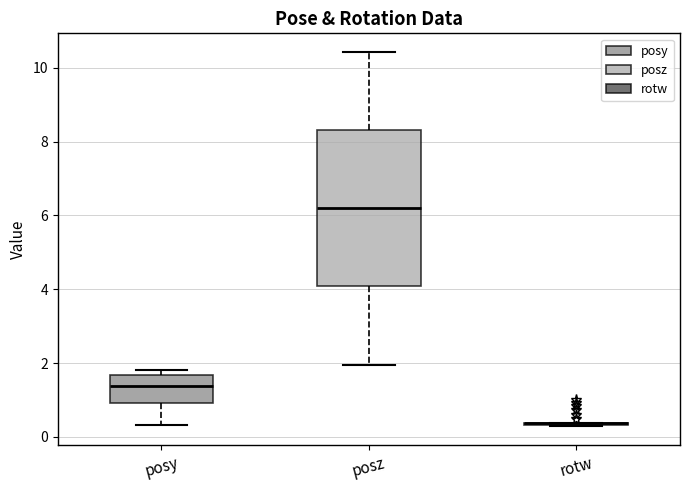

Reading left to right, read every box against the y-axis: the position of its median line, the range the box covers, and the ends of its whiskers. The values are not printed on the chart, so give them approximately, as read against the axis.

posy: median 1.4, box 1.0 to 1.6, whiskers 0.4 to 1.8
posz: median 6.2, box 4.0 to 8.4, whiskers 2.0 to 10.4
rotw: box collapsed to a line at 0.4, whiskers 0.2 to 0.4